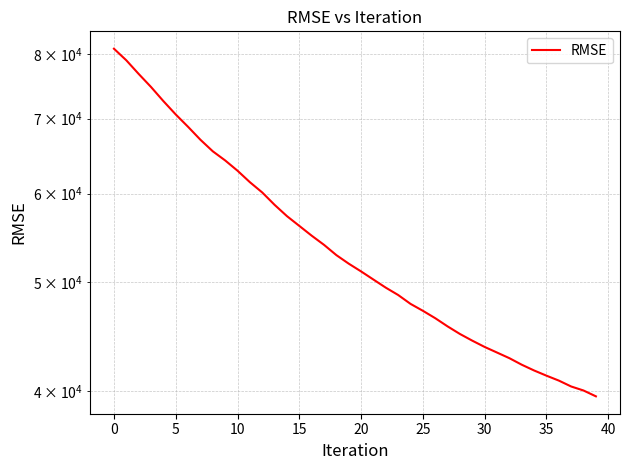

Which category has the lowest value across all series?

39